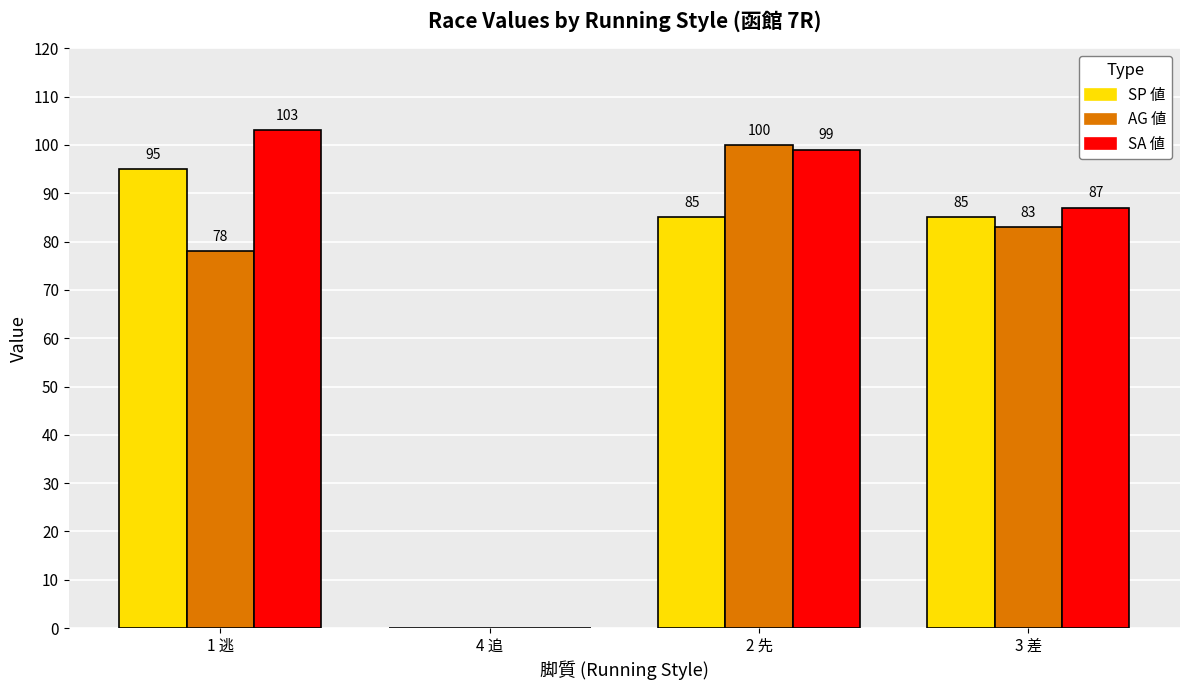

How many groups of bars are there?

4